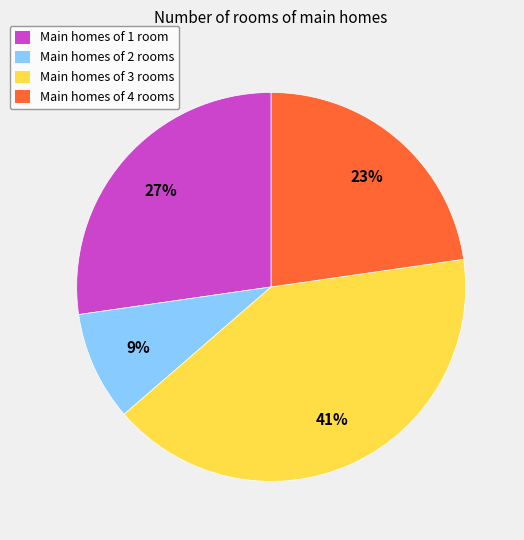

To the nearest percent, what is the difference between the largest and smallest slice percentages?

32%